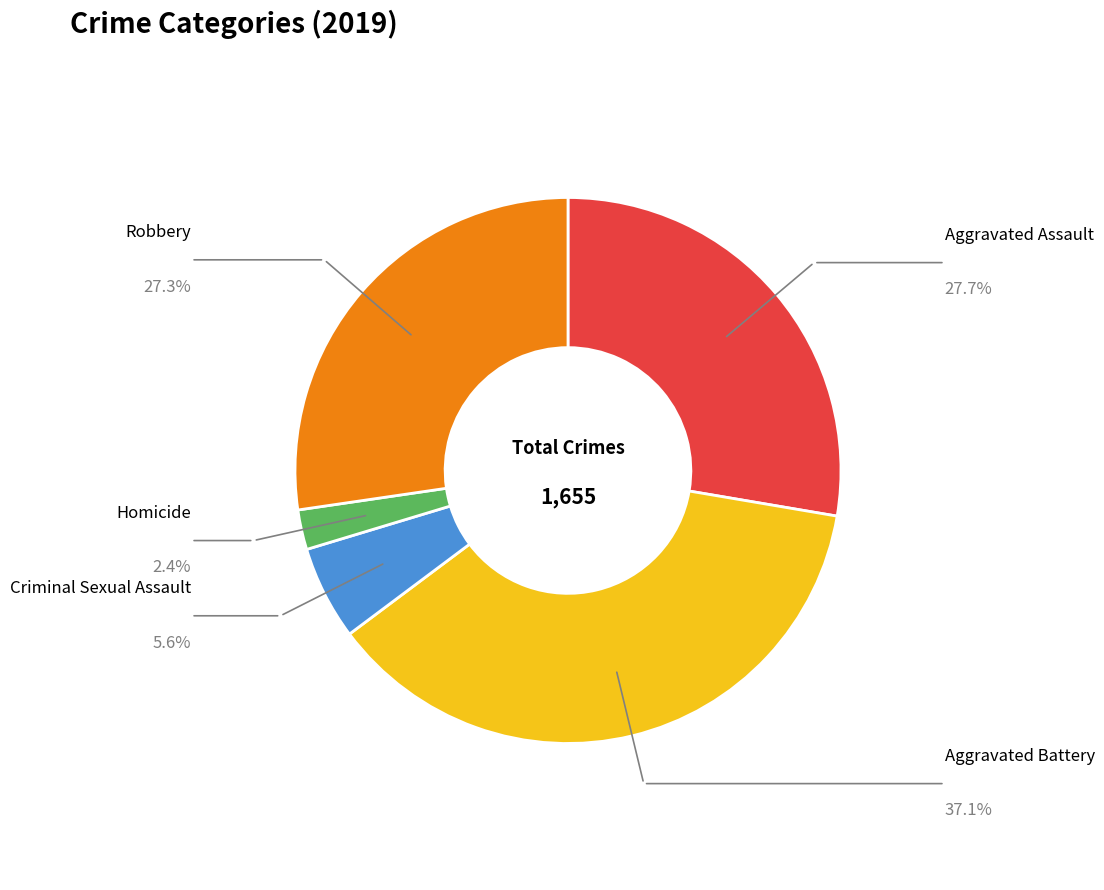

What is the smallest slice in the pie chart?

Homicide